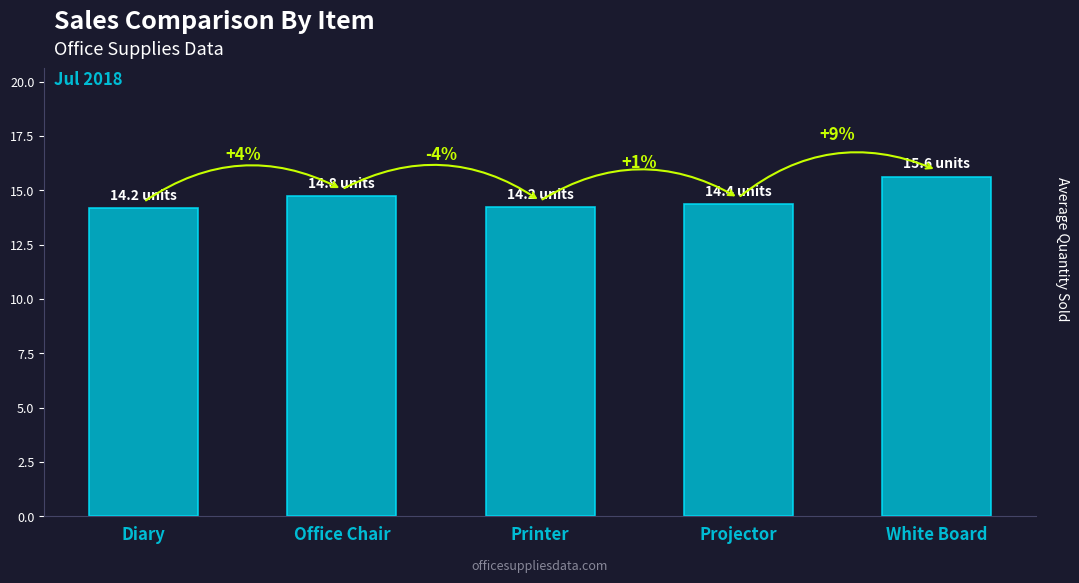

How many bars are there in total?

5